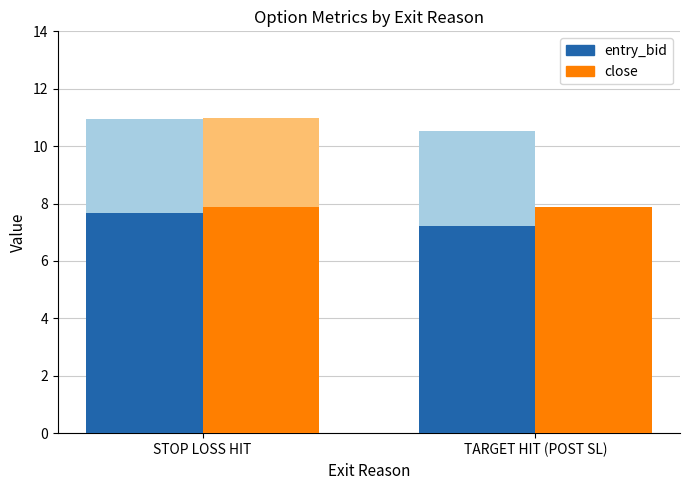

Reading left to right, transcribe all the data shown in this chart.

entry_bid: STOP LOSS HIT=7.7	TARGET HIT (POST SL)=7.2
close: STOP LOSS HIT=7.9	TARGET HIT (POST SL)=7.9